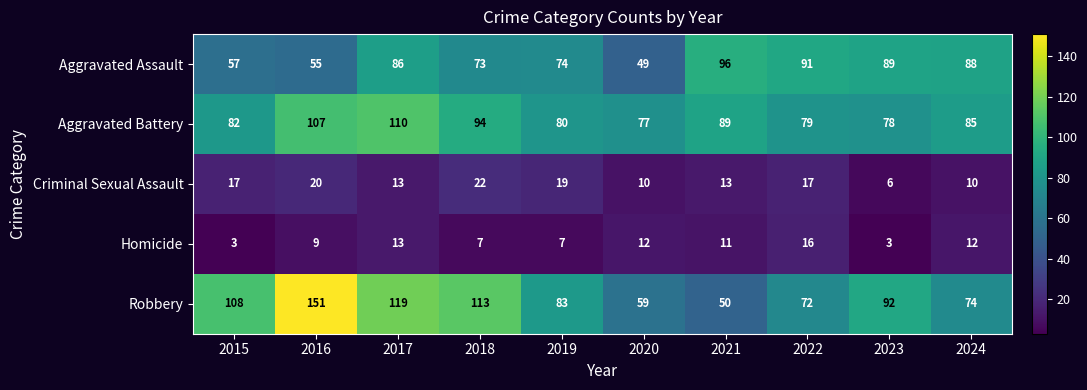

At which category is the sum across all series the highest?

2016